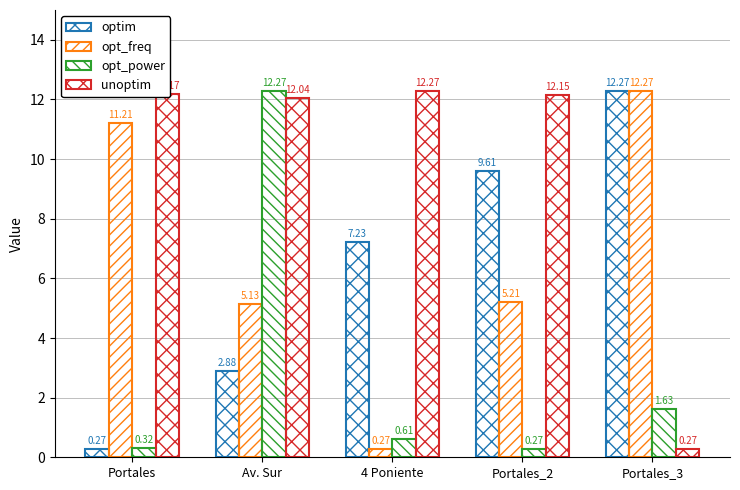

At Portales_3, list the series in order from smallest to largest.

unoptim, opt_power, optim, opt_freq